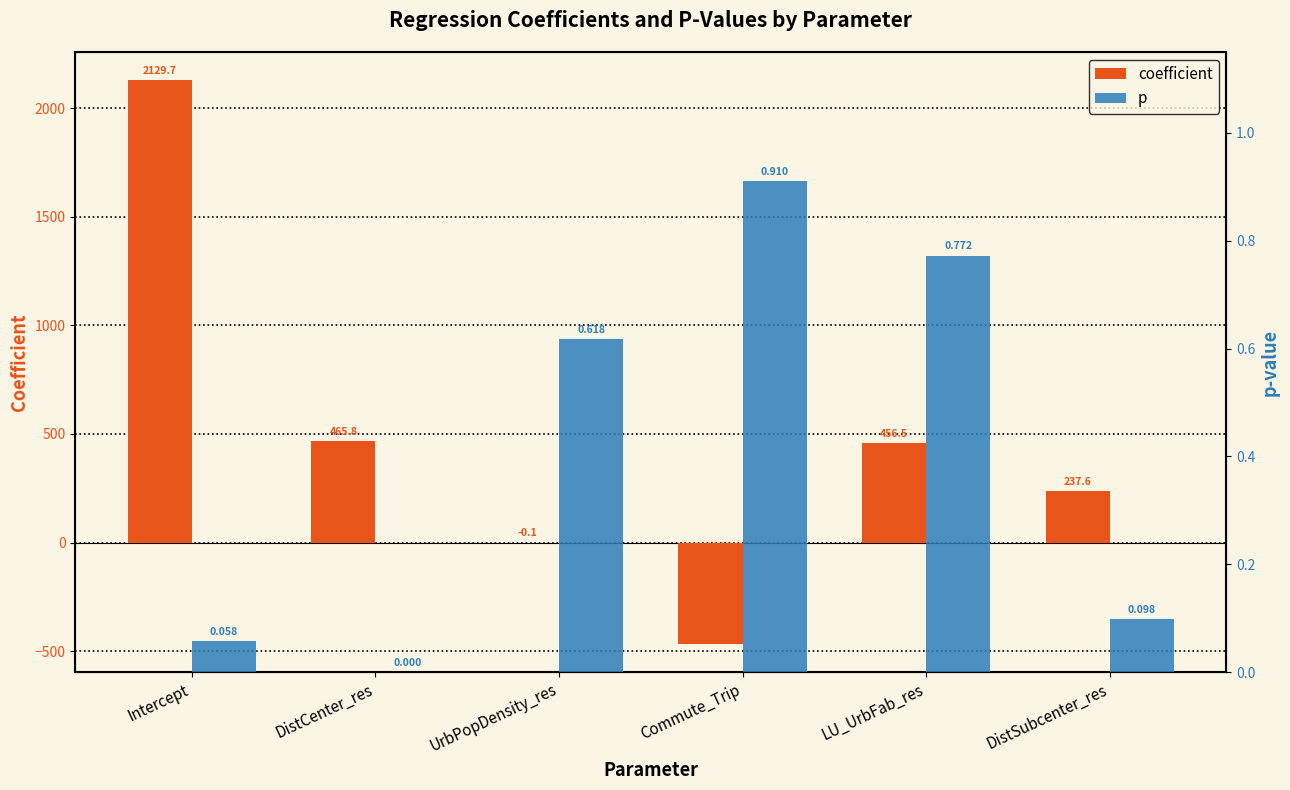

How many data points in coefficient are above 456?

3